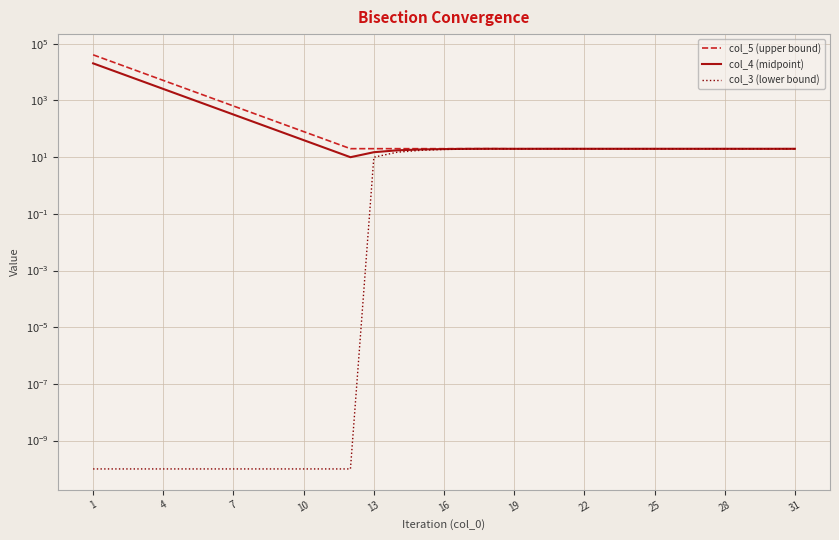

What is the sum of all col_3 (lower bound) values?

356.3